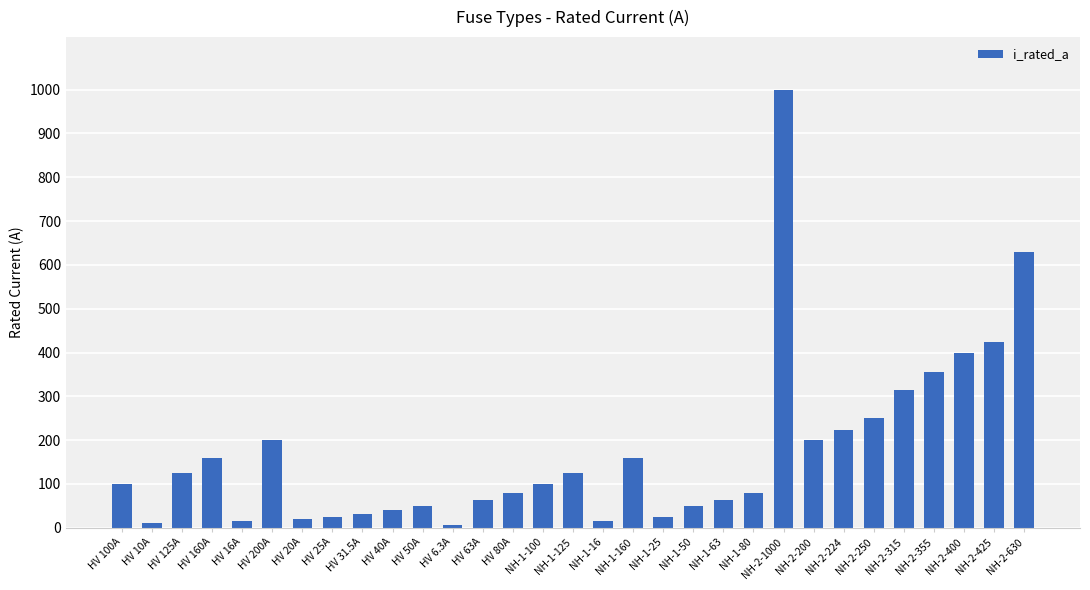

What is the value of the 3rd bar from the left?

125.0